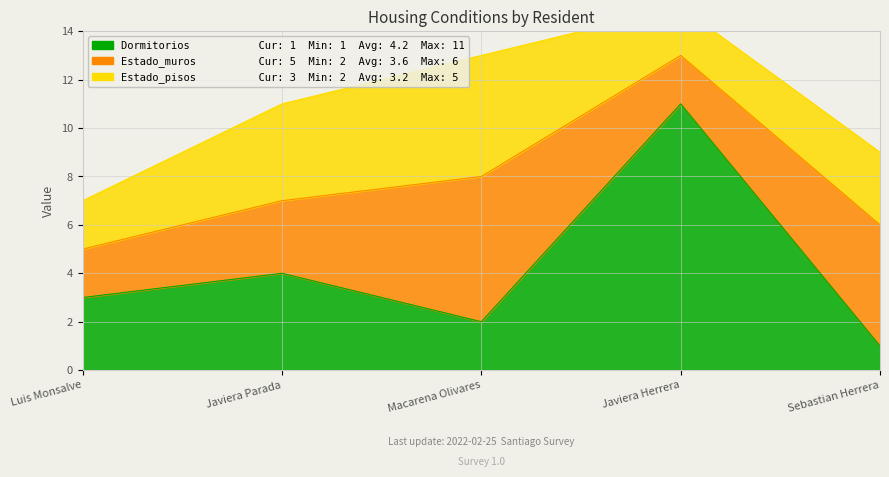

What is the sum of all Estado_pisos values?

16